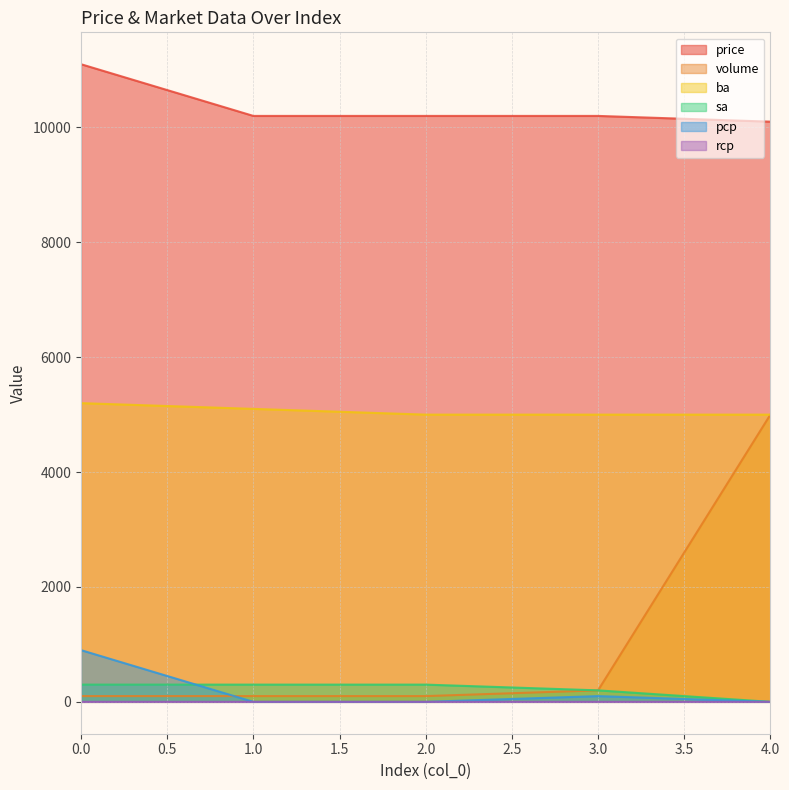

True or false: price and rcp intersect in this chart.

False